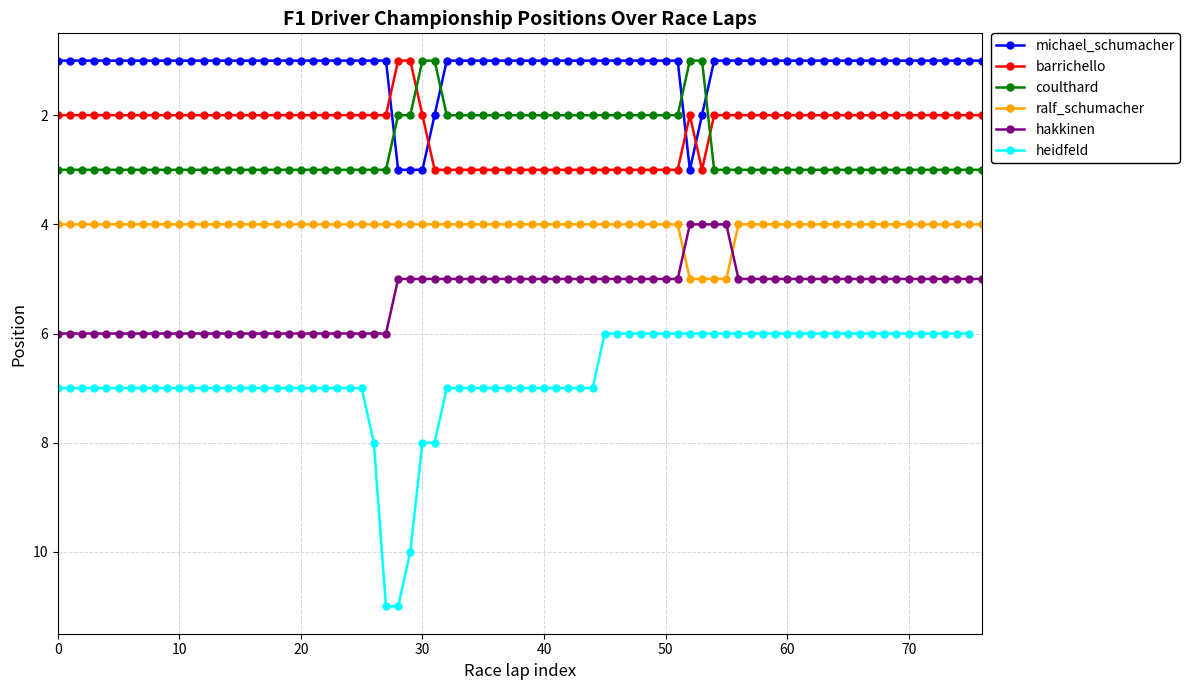

True or false: ralf_schumacher and michael_schumacher cross at least once.

False